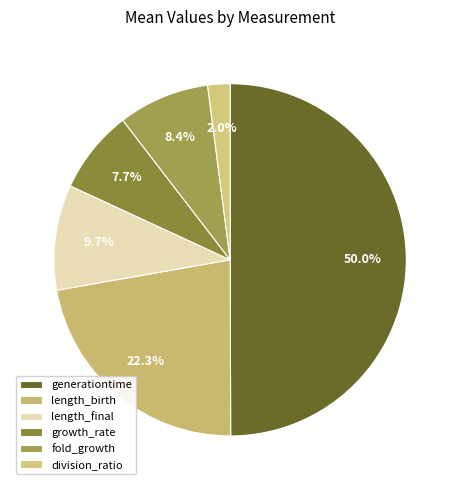

The generationtime slice represents 62% of the pie. True or false?

False